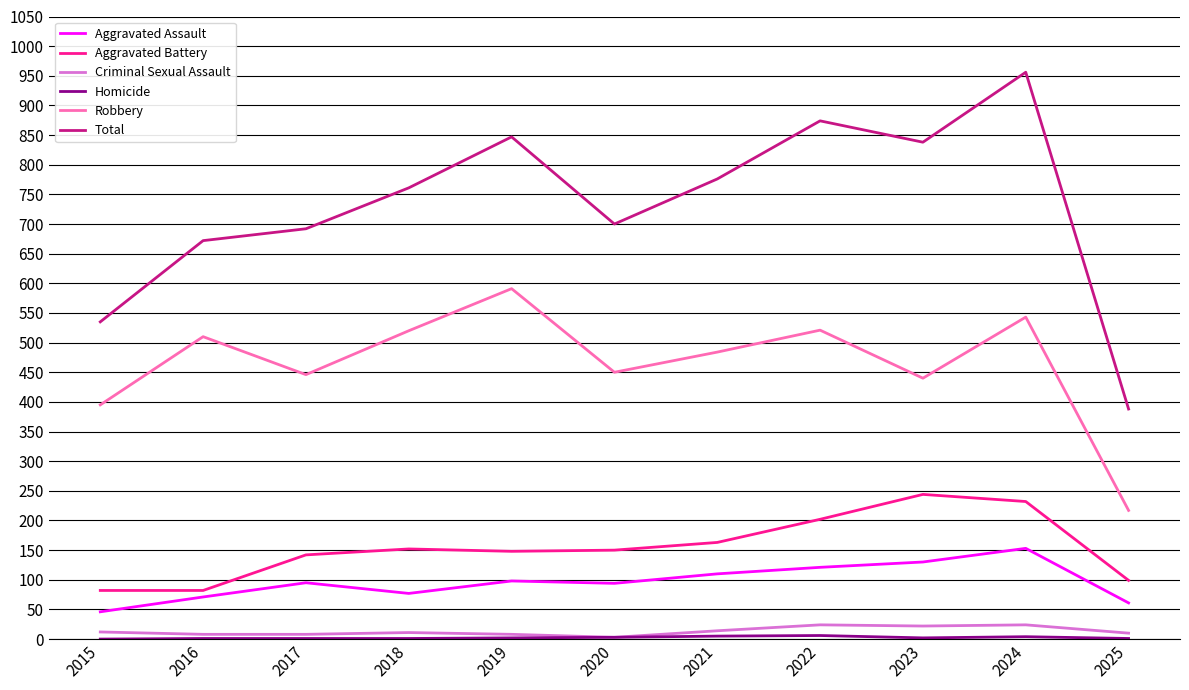

What is the total value across all series at 2021?

1552